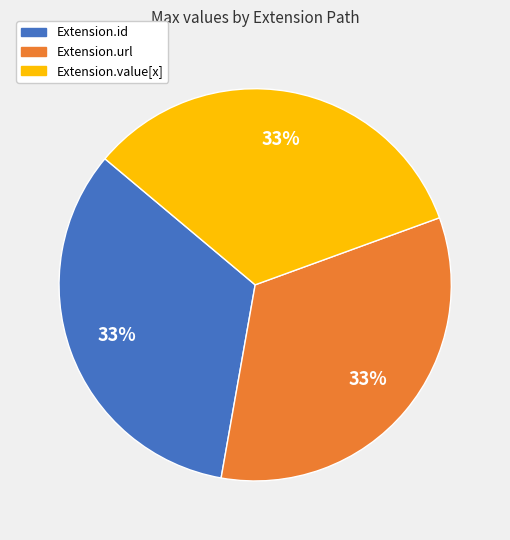

To the nearest percent, what is the average slice percentage?

33%